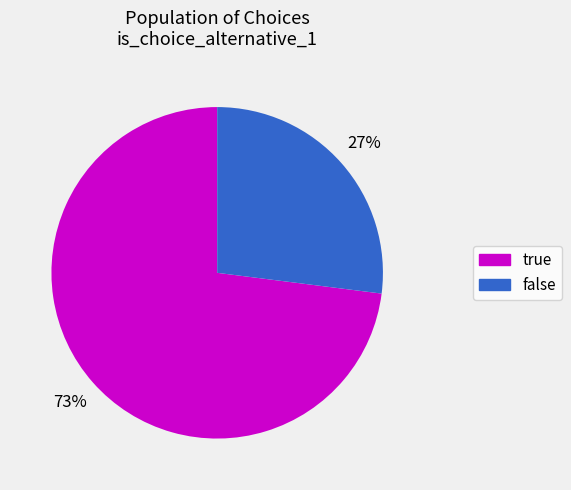

Is there any slice that represents more than half of the pie?

Yes